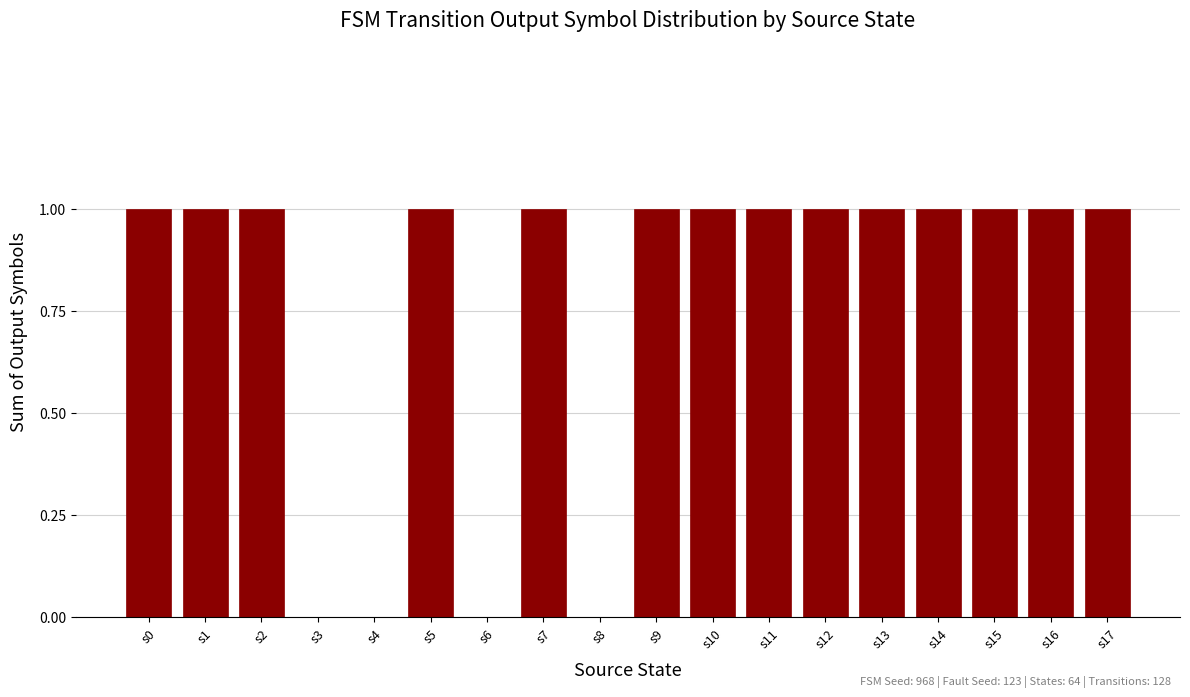

What is the change in value from s4 to s13?

+1